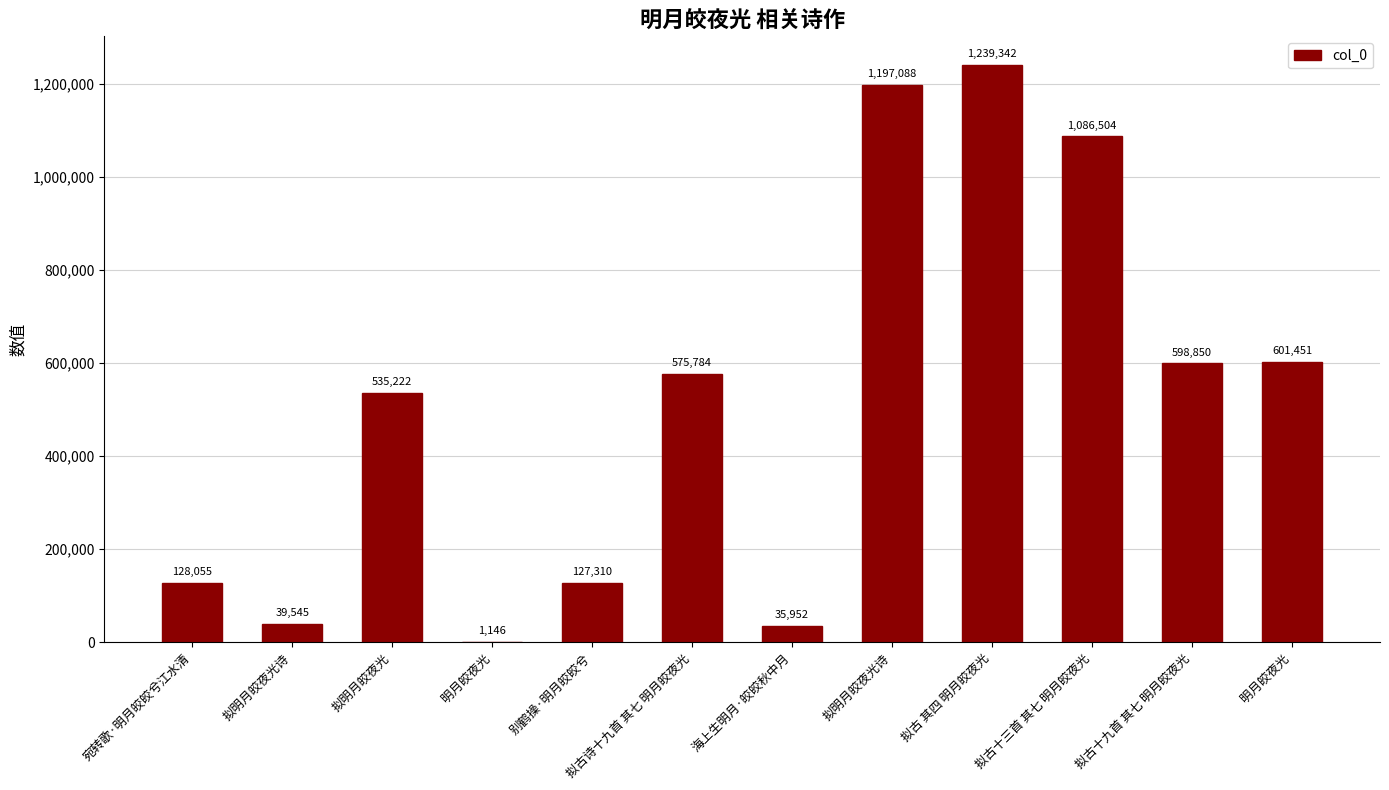

Reading left to right, transcribe all the data shown in this chart.

宛转歌·明月皎皎兮江水清=128055	拟明月皎夜光诗=39545	拟明月皎夜光=535222	明月皎夜光=1146	别鹤操·明月皎皎兮=127310	拟古诗十九首 其七 明月皎夜光=575784	海上生明月·皎皎秋中月=35952	拟明月皎夜光诗=1197088	拟古 其四 明月皎夜光=1239342	拟古十三首 其七 明月皎夜光=1086504	拟古十九首 其七 明月皎夜光=598850	明月皎夜光=601451